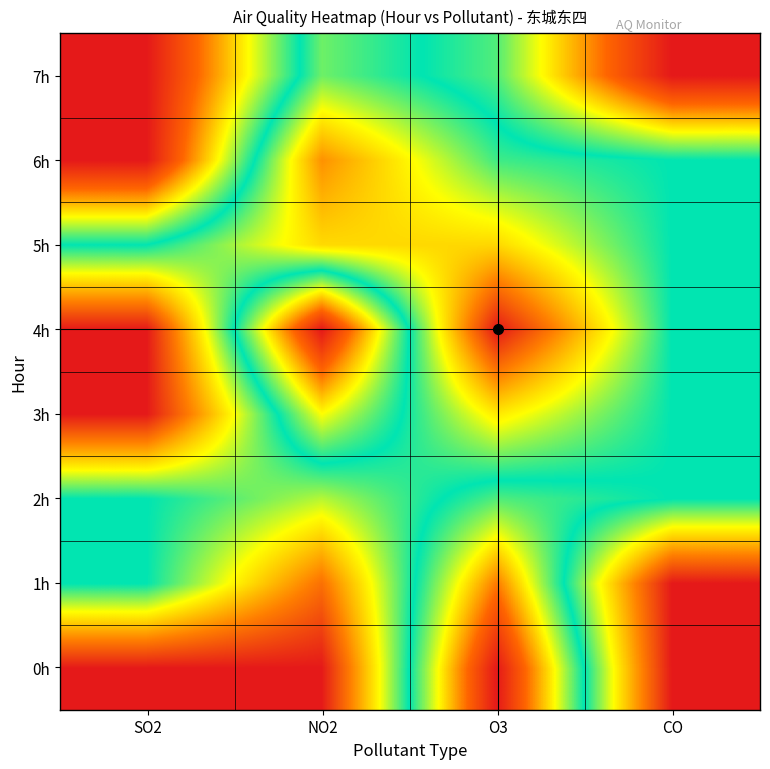

Reading left to right, transcribe all the data shown in this chart.

0h: SO2=0.0	NO2=0.0	O3=1.0	CO=0.0
1h: SO2=0.5	NO2=0.1	O3=0.8	CO=0.0
2h: SO2=0.5	NO2=0.4	O3=0.6	CO=0.5
3h: SO2=0.0	NO2=0.7	O3=0.3	CO=0.5
4h: SO2=0.0	NO2=1.0	O3=0.0	CO=0.5
5h: SO2=0.5	NO2=0.3	O3=0.3	CO=0.5
6h: SO2=1.0	NO2=0.2	O3=0.5	CO=0.5
7h: SO2=1.0	NO2=0.4	O3=0.6	CO=1.0